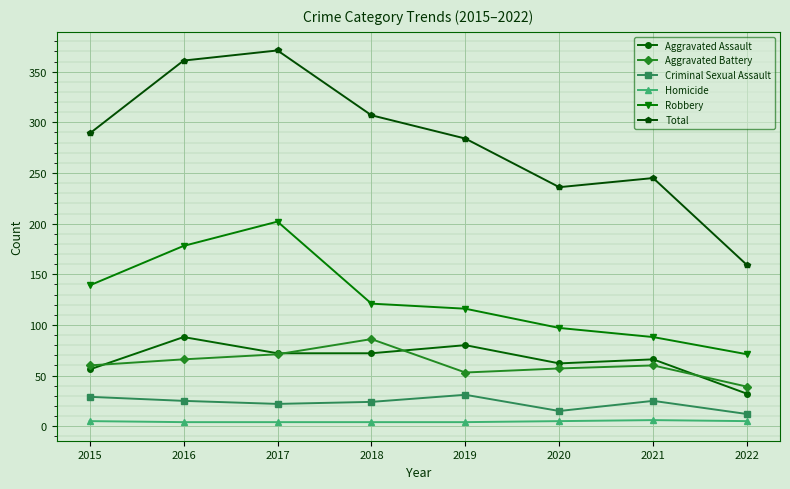

Which series has the widest spread of values?

Total